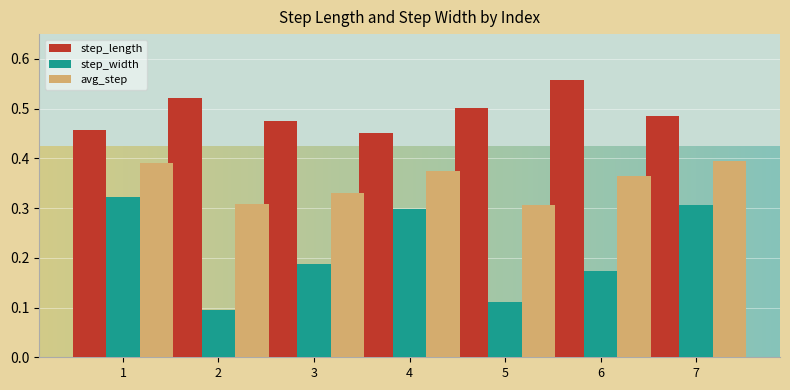

Which label corresponds to the largest value in the chart?

6